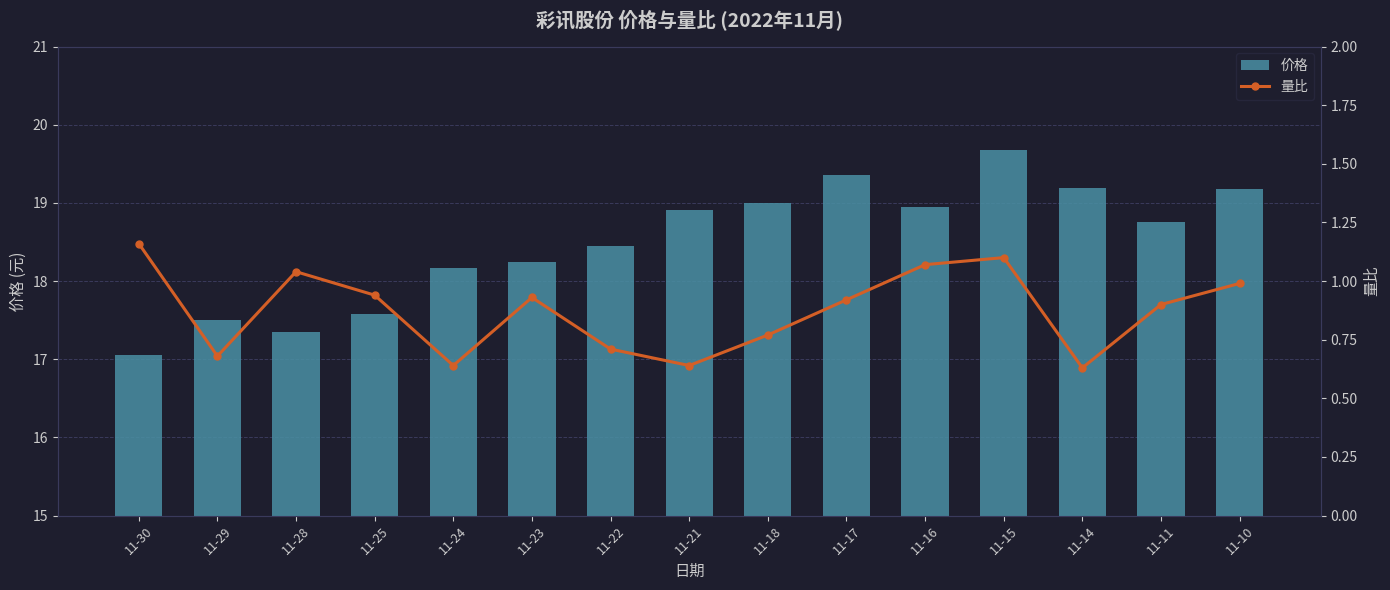

Reading right to left, list all the values displayed in this chart.

价格: 11-10=19.2	11-11=18.8	11-14=19.2	11-15=19.7	11-16=18.9	11-17=19.4	11-18=19.0	11-21=18.9	11-22=18.4	11-23=18.2	11-24=18.2	11-25=17.6	11-28=17.4	11-29=17.5	11-30=17.1
量比: 11-10=1.0	11-11=0.9	11-14=0.6	11-15=1.1	11-16=1.1	11-17=0.9	11-18=0.8	11-21=0.6	11-22=0.7	11-23=0.9	11-24=0.6	11-25=0.9	11-28=1.0	11-29=0.7	11-30=1.2